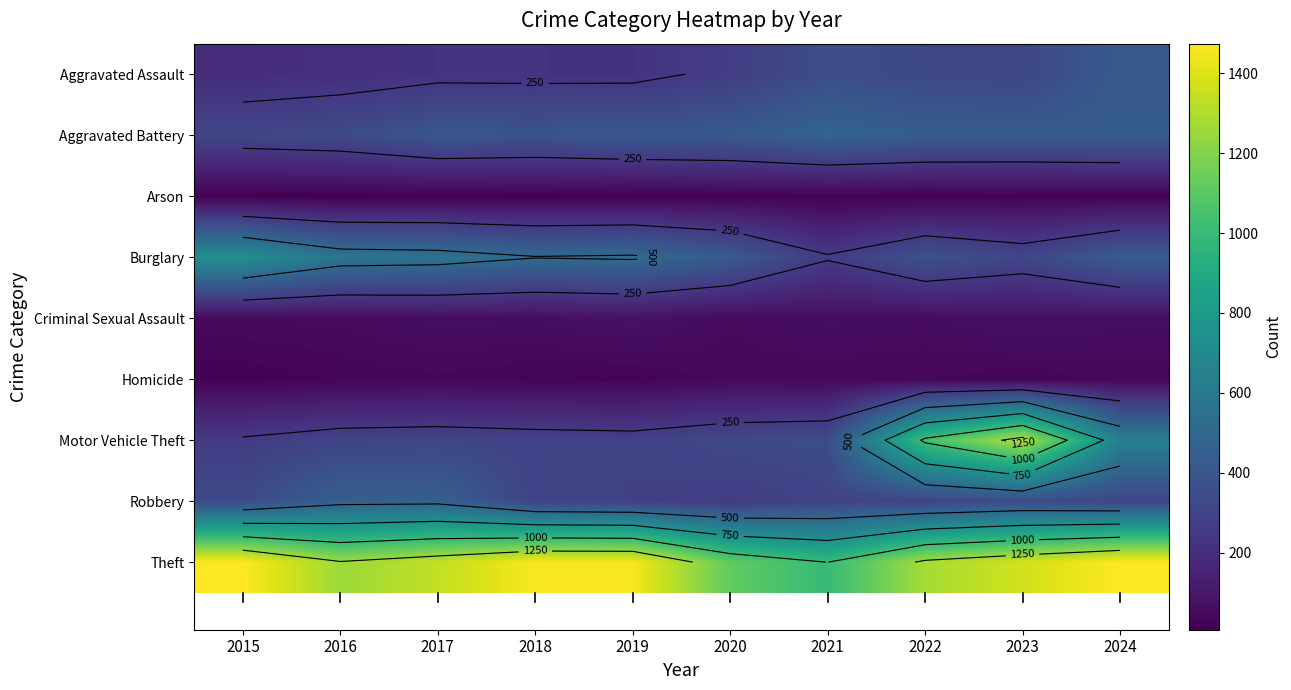

The value of Aggravated Battery at 2023 is 641. True or false?

False